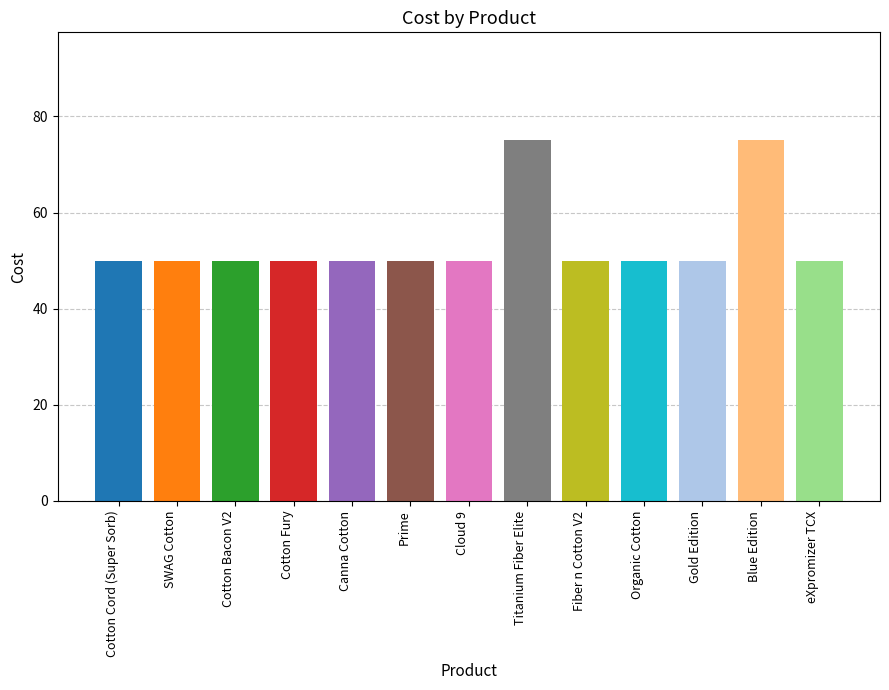

Are the bars horizontal?

No